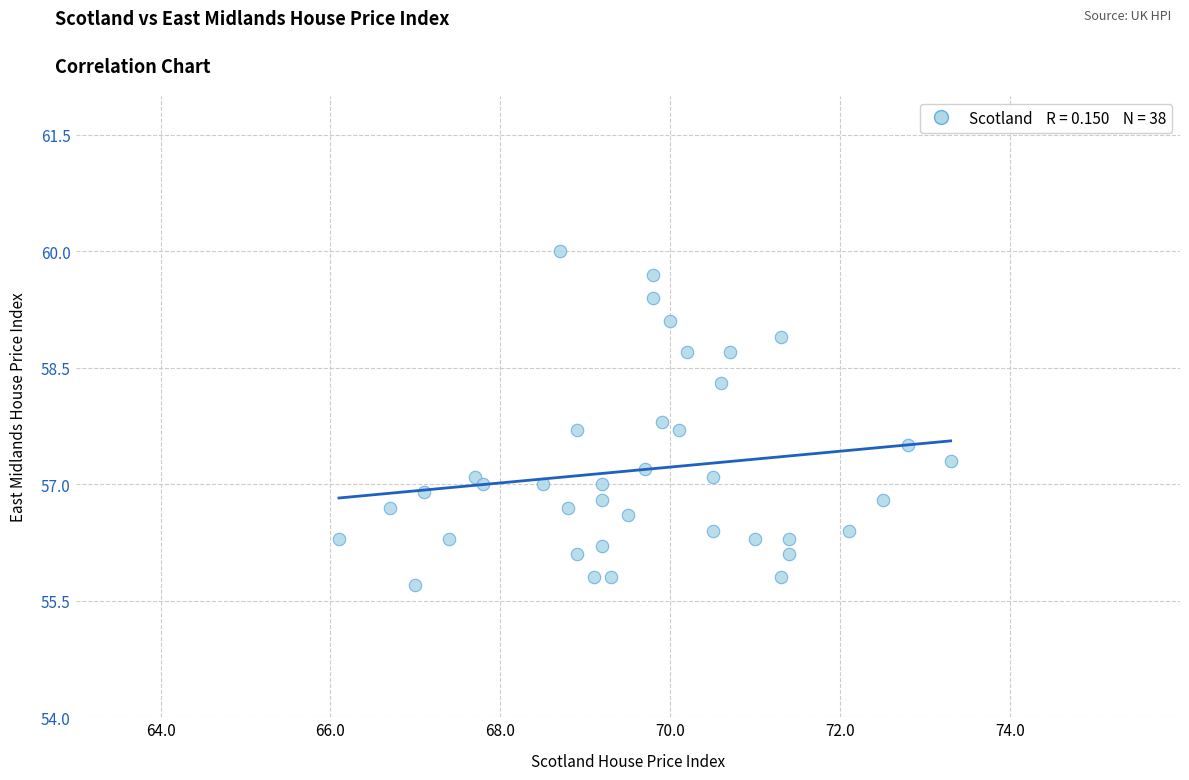

What is the range of Y values (max minus min)?

4.3